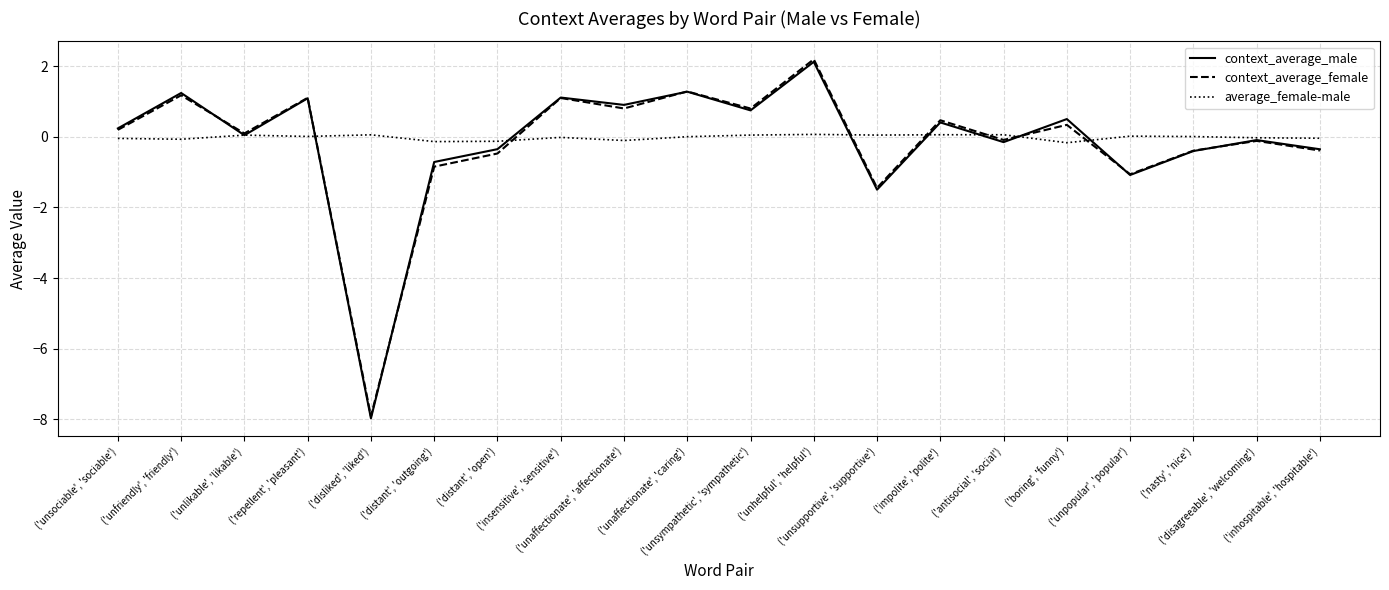

What is the highest value of the context_average_female series?

2.2